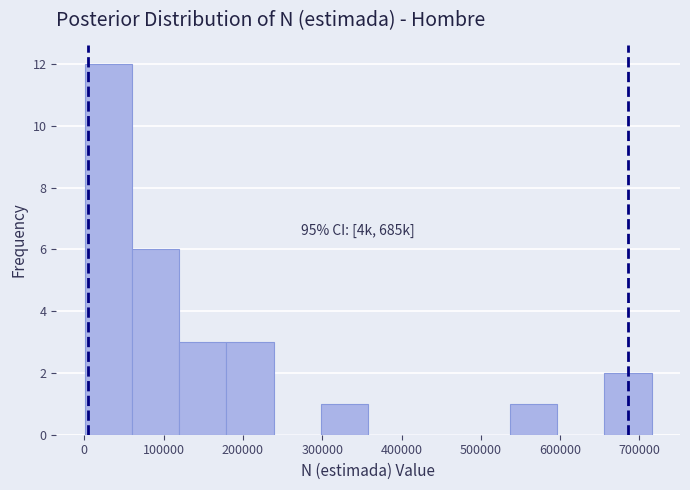

Which range on the x-axis has the tallest bar?

0 to 60000